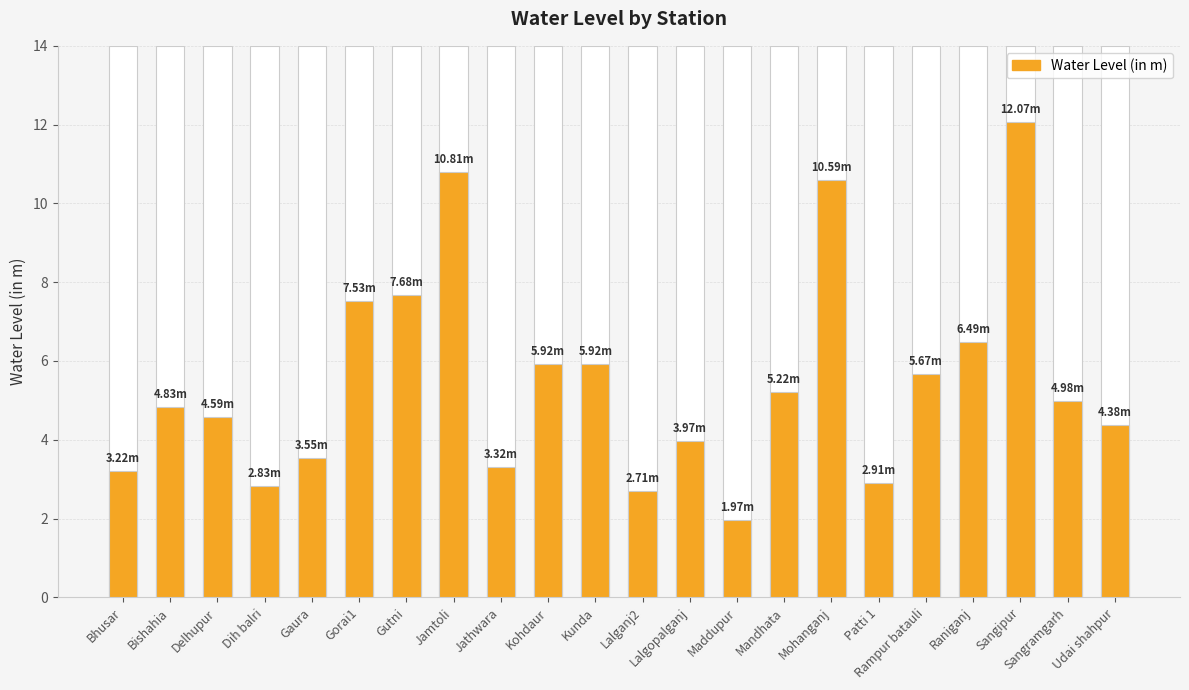

What is the change in value from Gorai1 to Lalgopalganj?

-3.6